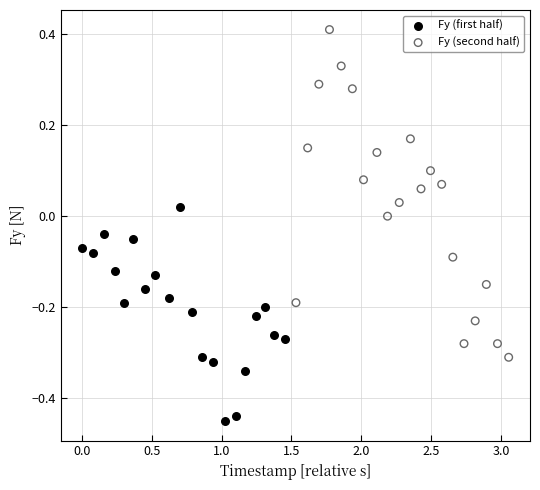

Which series contains the highest Y value?

Fy (second half)